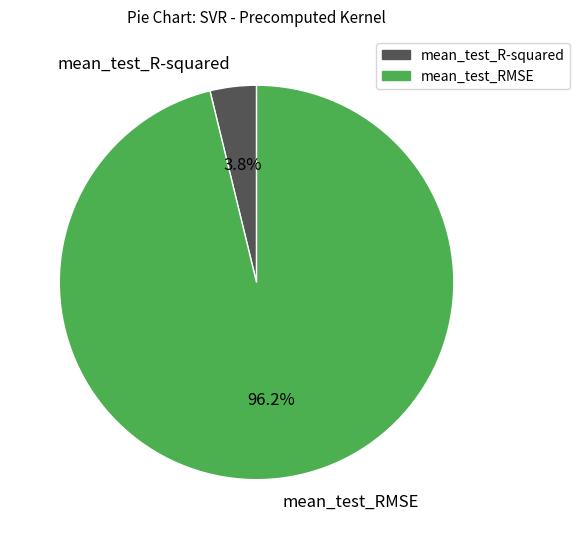

Do mean_test_RMSE and mean_test_R-squared together represent more than half of the pie?

Yes